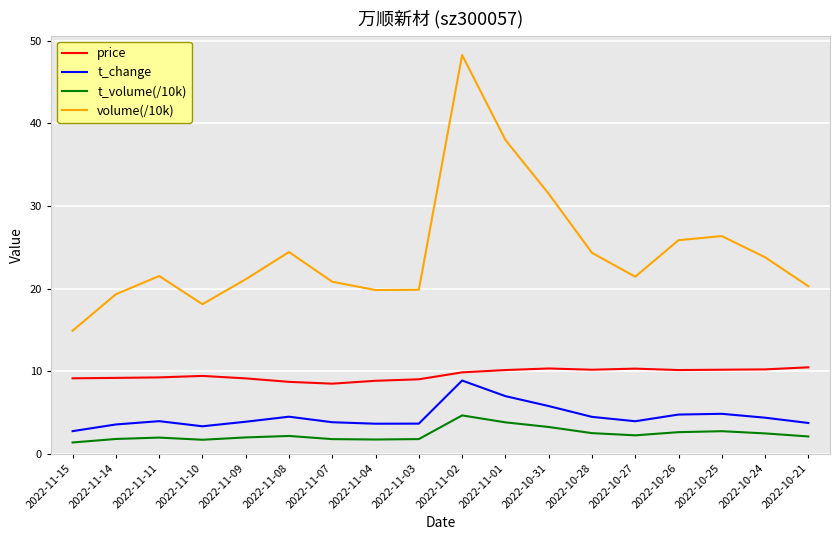

True or false: t_change and volume(/10k) cross at least once.

False